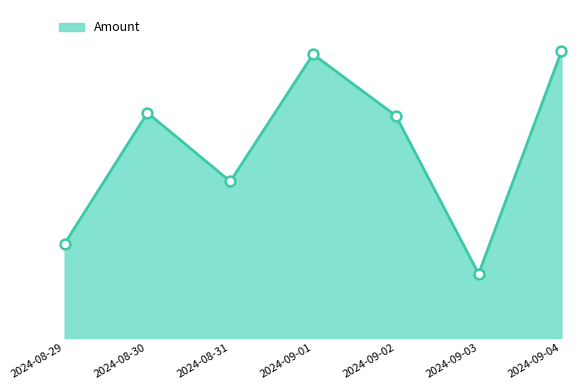

What is the change in value from 2024-08-31 to 2024-09-02?

+220.3